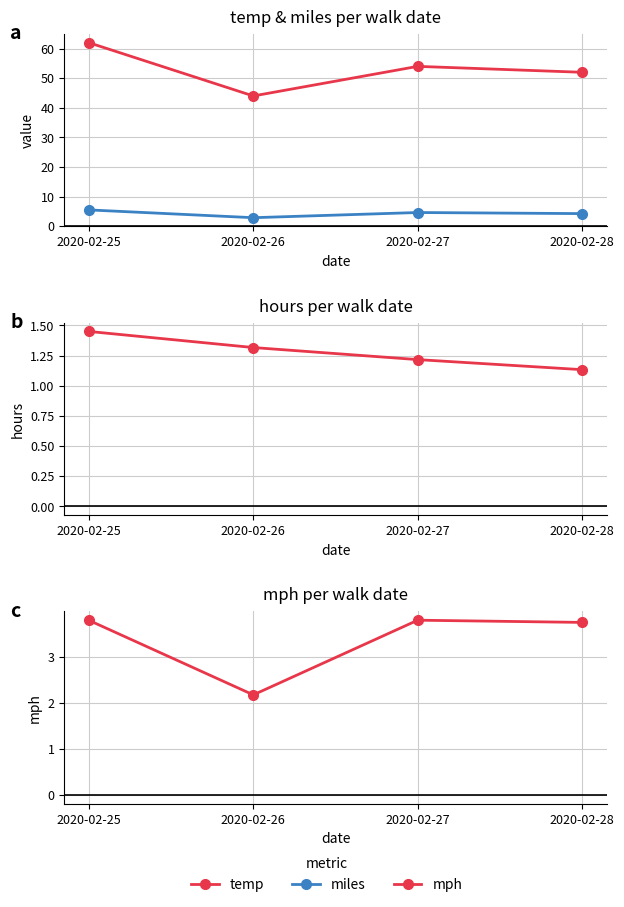

Rank the categories by temp value from lowest to highest.

2020-02-26, 2020-02-28, 2020-02-27, 2020-02-25